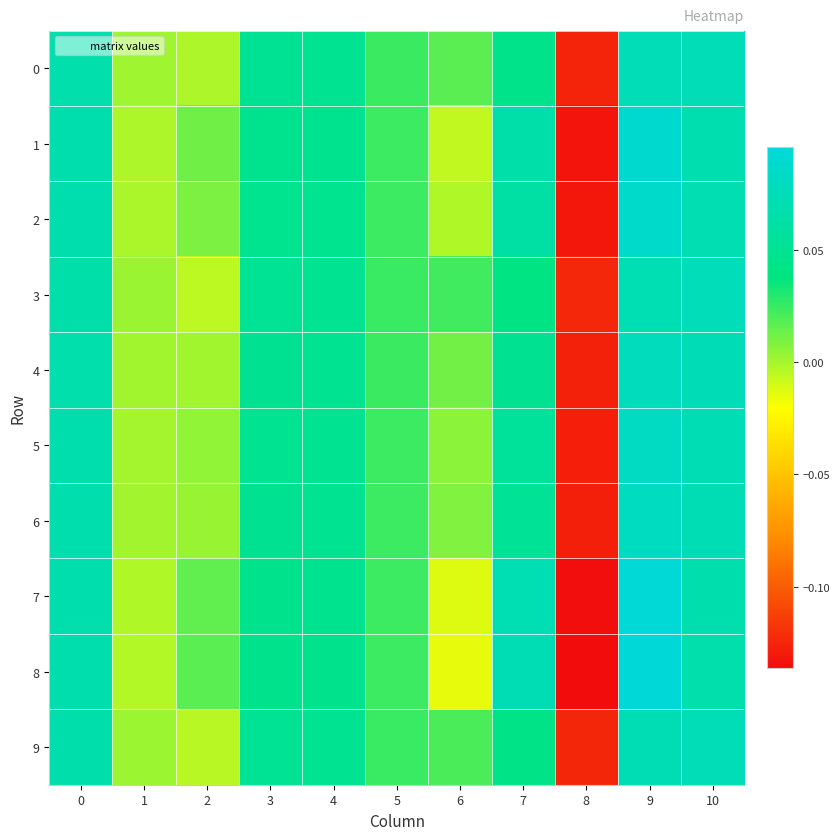

How many series are shown in this chart?

10